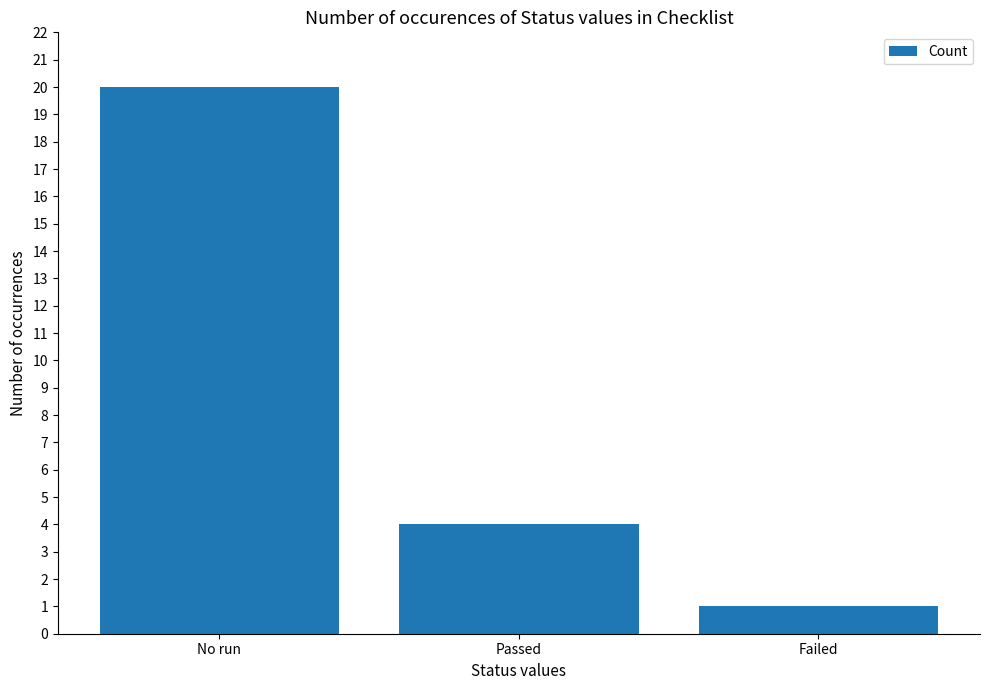

List the labels in order of value, largest first.

No run, Passed, Failed